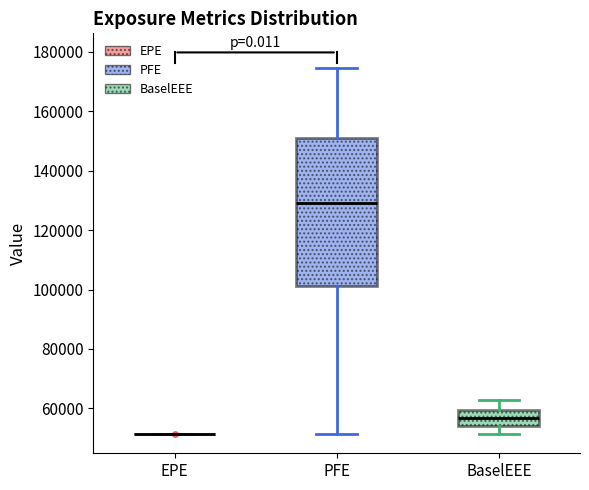

Which box is the tallest, from its lower edge to its upper edge?

PFE